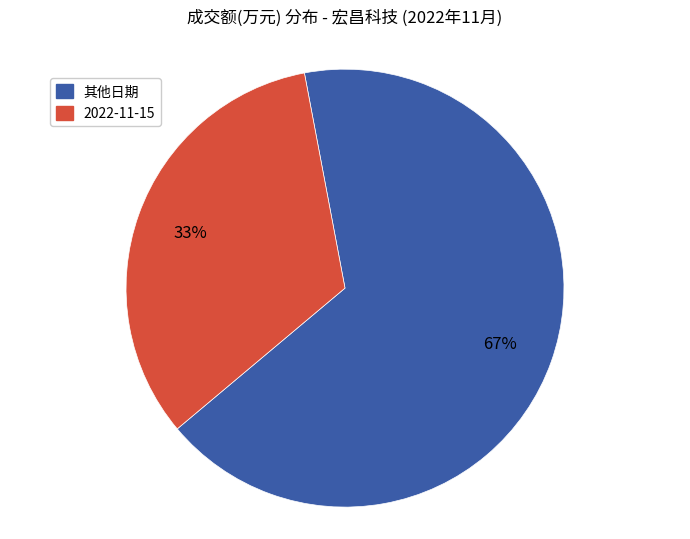

To the nearest percent, what is the difference between the largest and smallest slice percentages?

34%